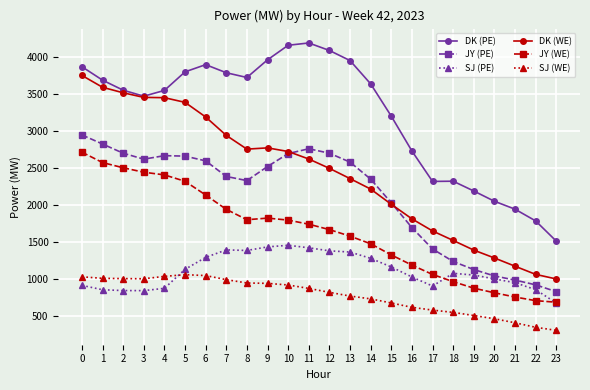

Does the chart display data point markers on the line(s)?

Yes